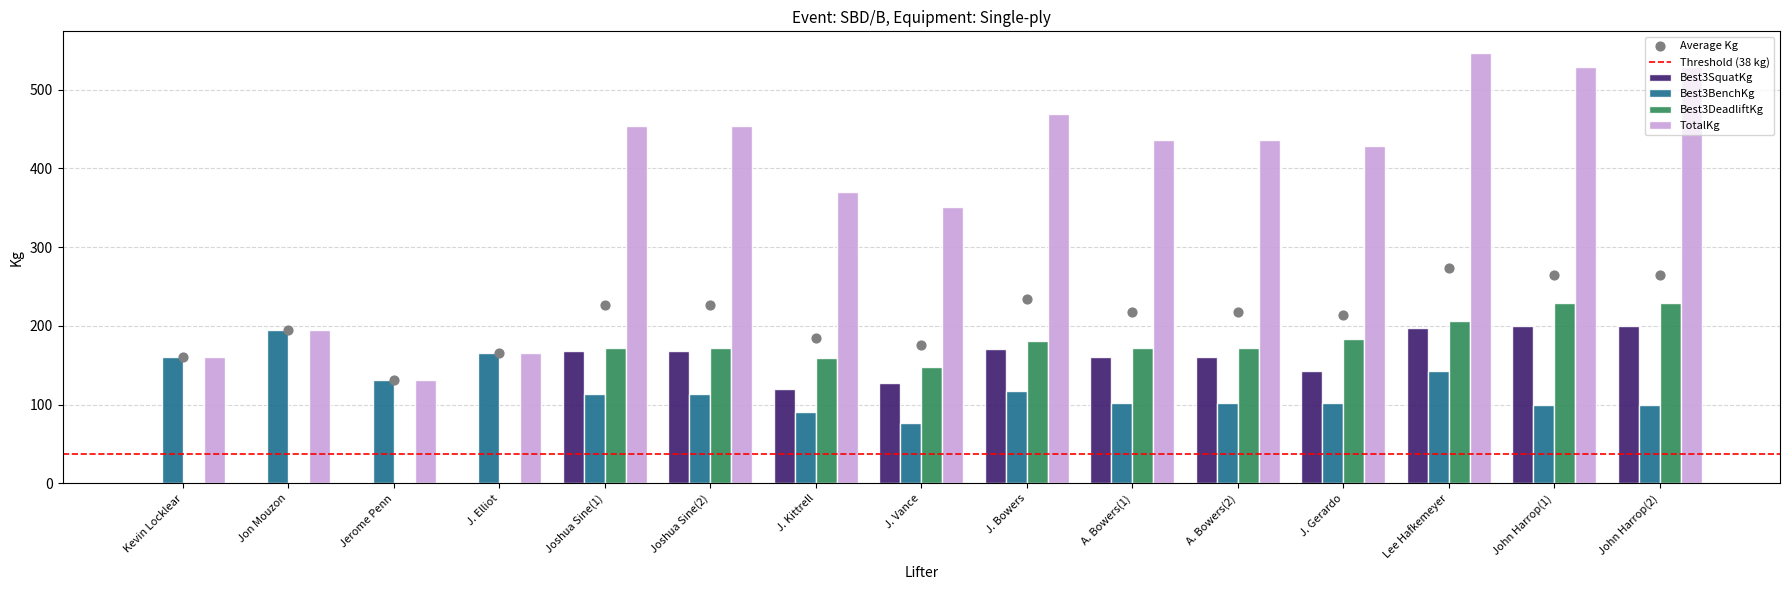

Which series contains the lowest Y value?

Best3SquatKg